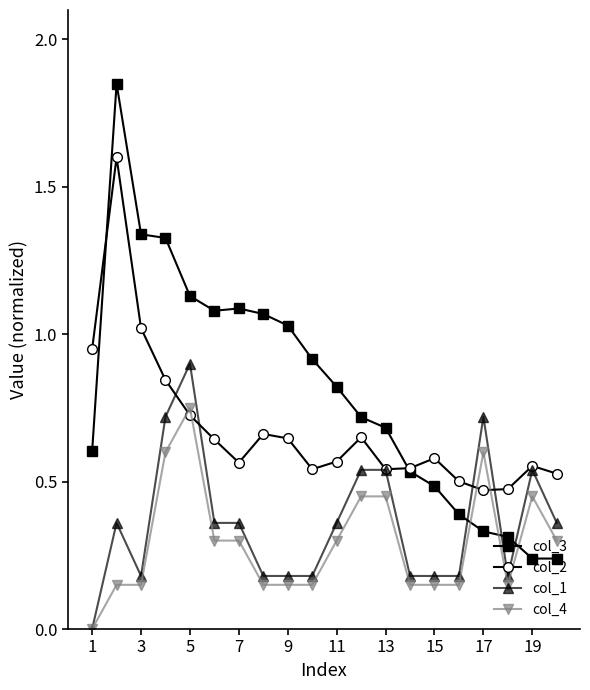

True or false: col_2 and col_1 intersect in this chart.

True